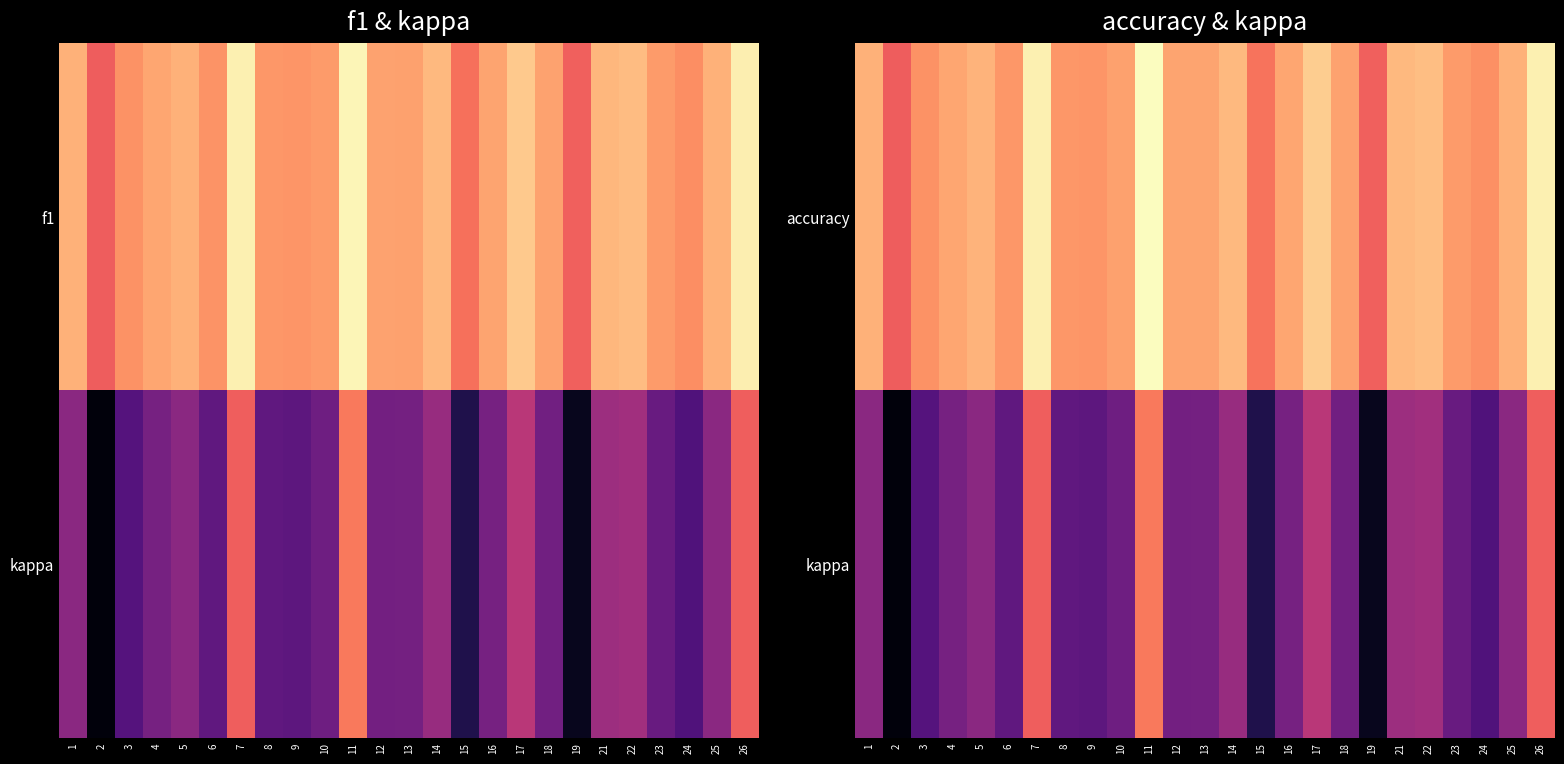

List the series in order of their peak value, lowest first.

kappa, accuracy